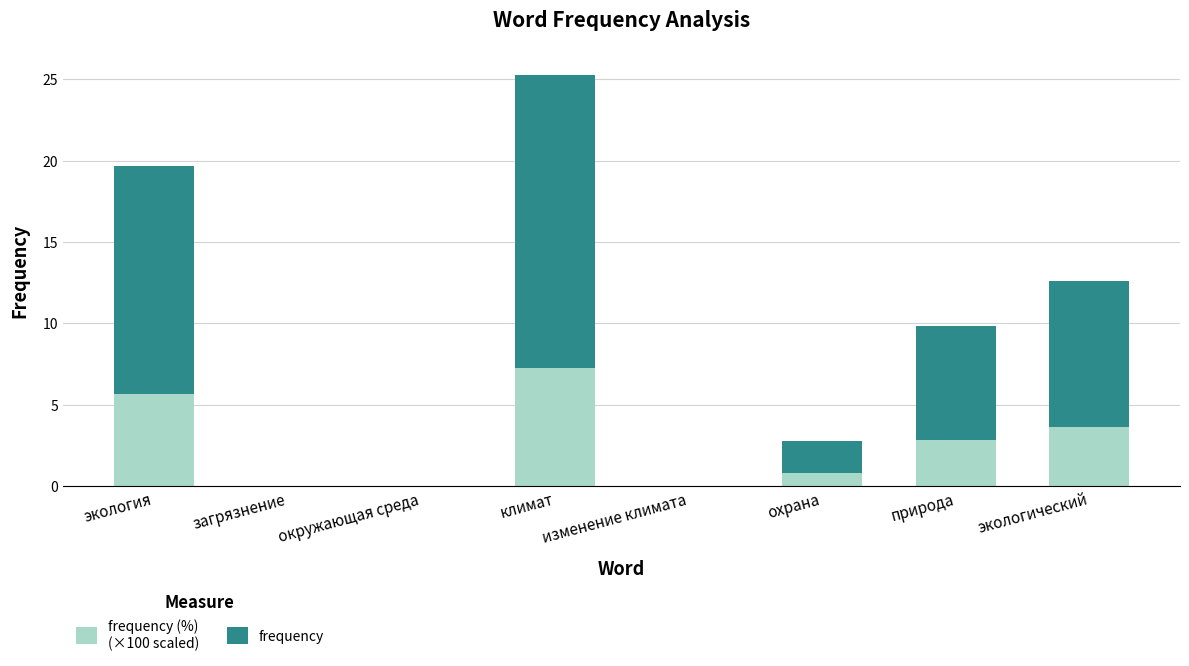

What is the total value across all series at природа?

9.8